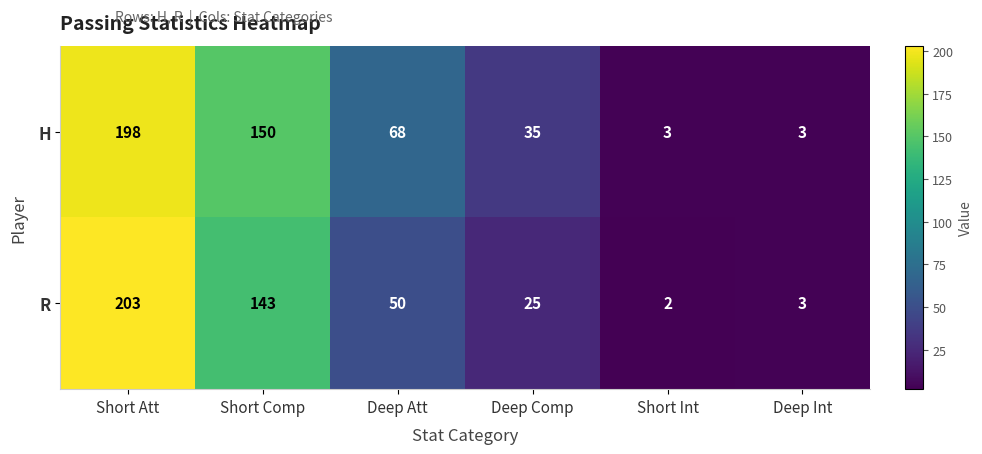

What is the maximum value shown in the chart?

203